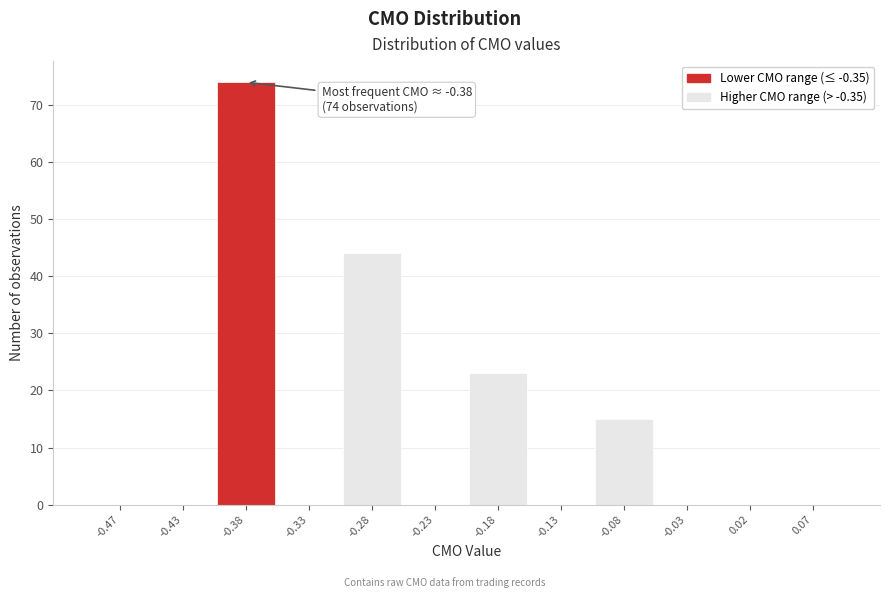

Which range on the x-axis has the tallest bar?

-0.40 to -0.35